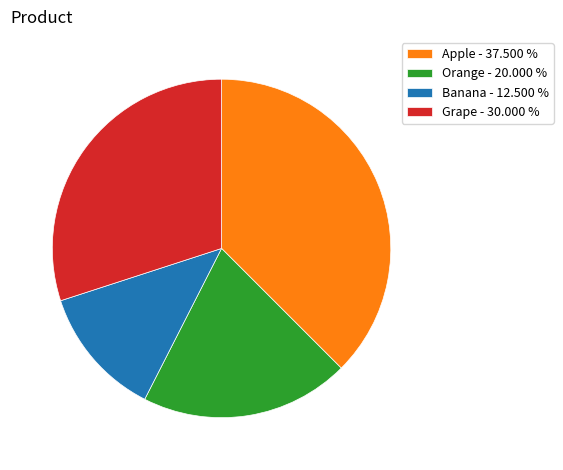

Is there any slice that represents more than half of the pie?

No